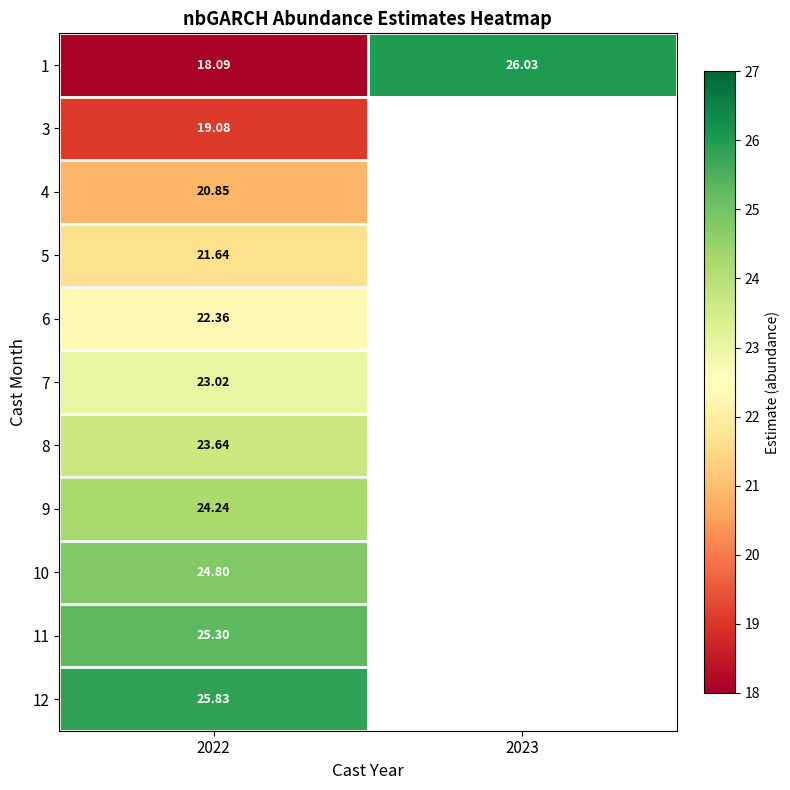

Rank the series by their maximum value, from highest to lowest.

1, 12, 11, 10, 9, 8, 7, 6, 5, 4, 3